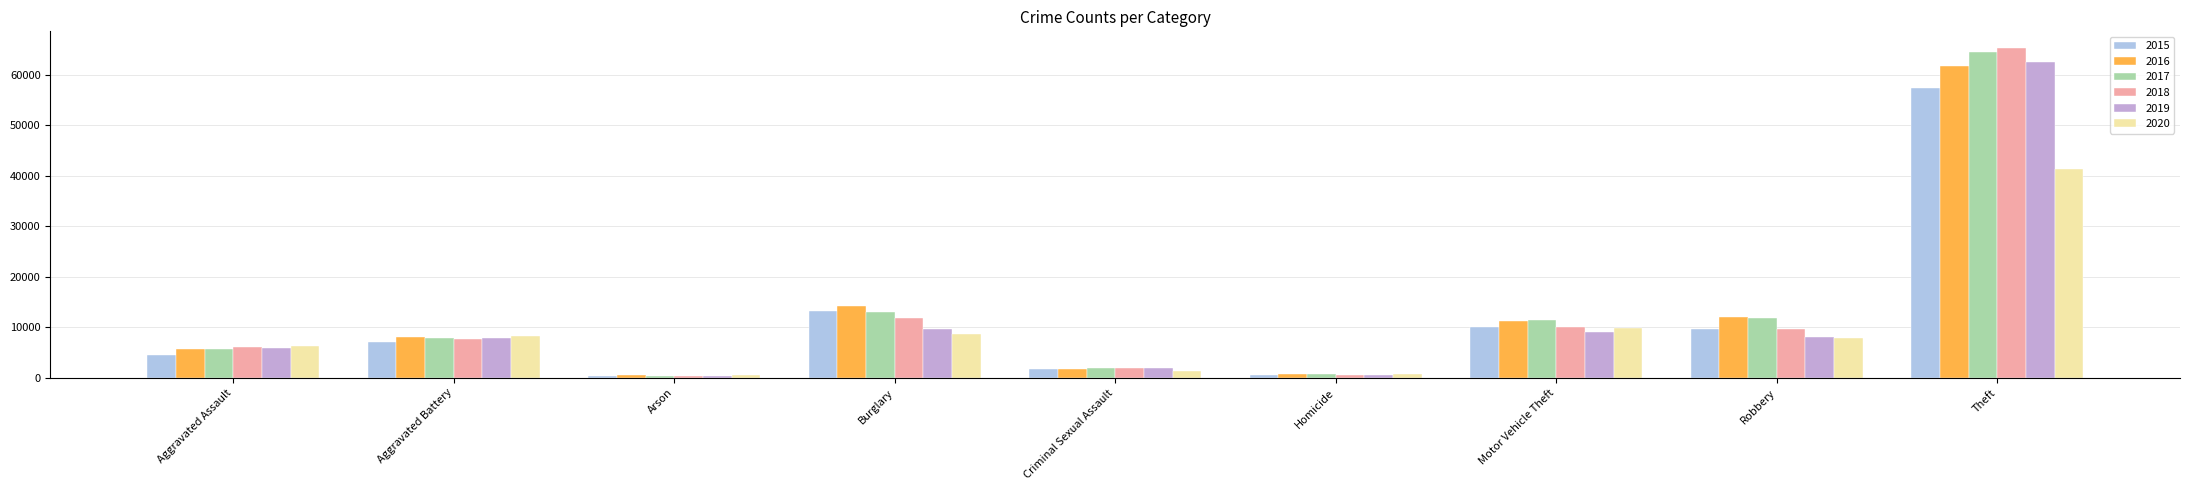

What is the maximum value for 2016?

61617